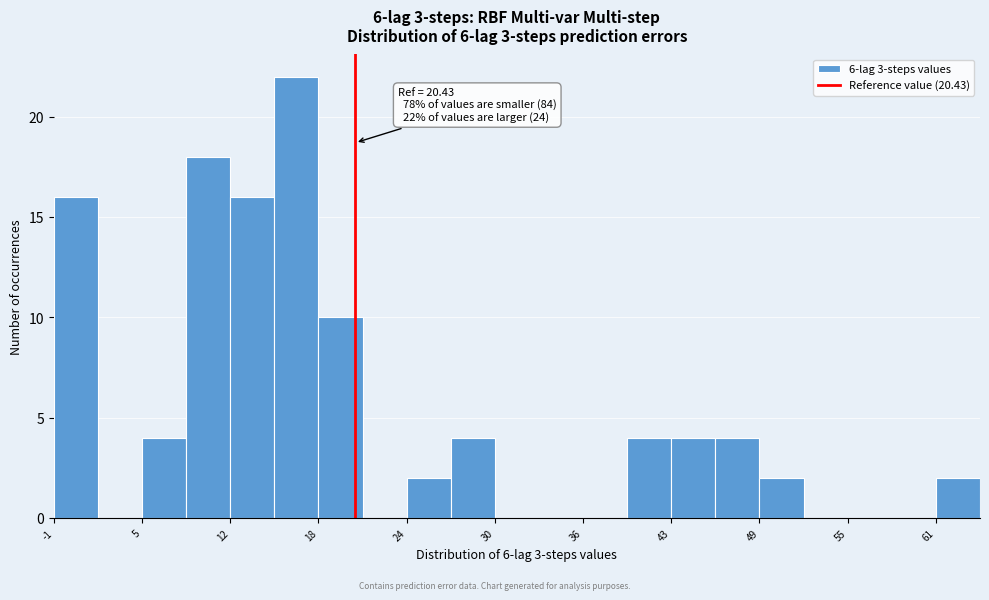

Around what value on the x-axis is the tallest bar? Give the approximate position of its centre, as read against the axis.

16